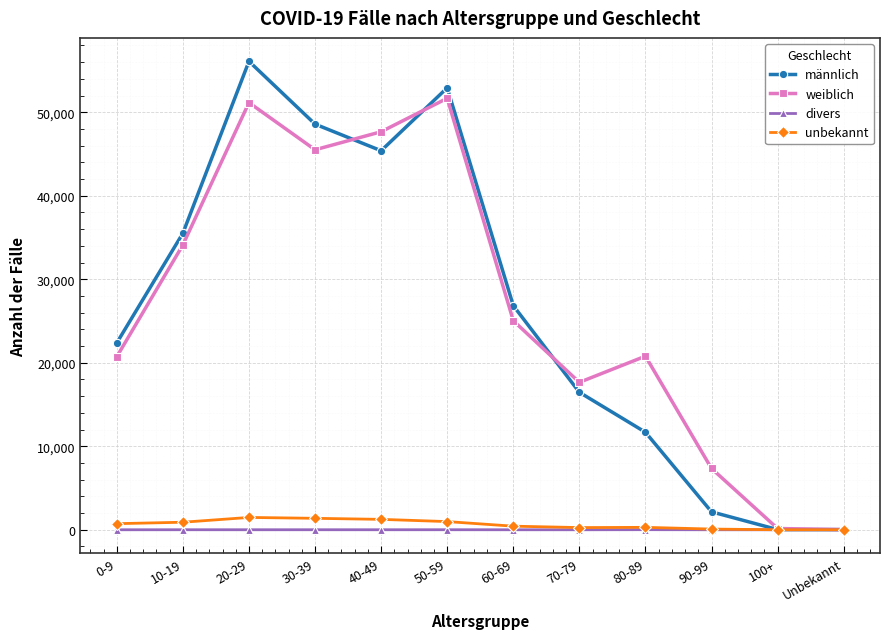

How many interior local peaks does the männlich series have?

2